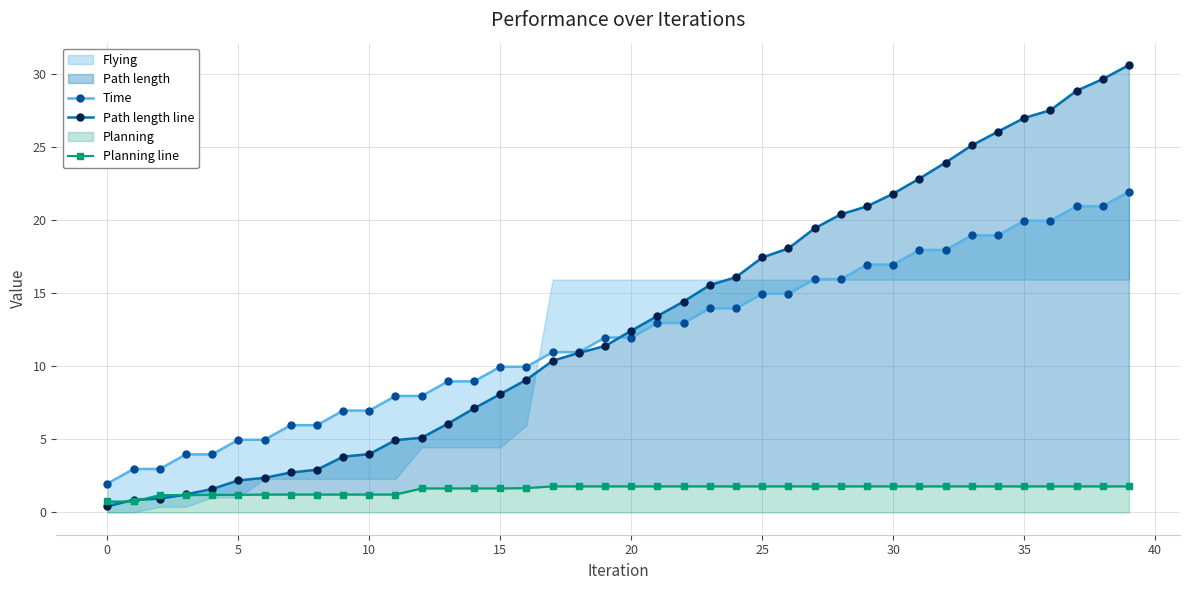

How many data points in Time are above 11?

21